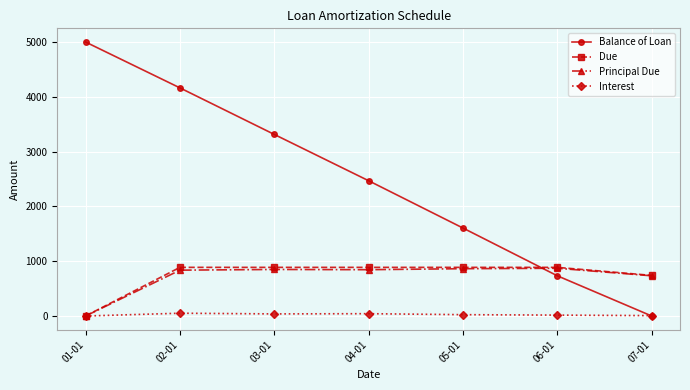

True or false: Balance of Loan has more than 2 points higher than both neighbors.

False